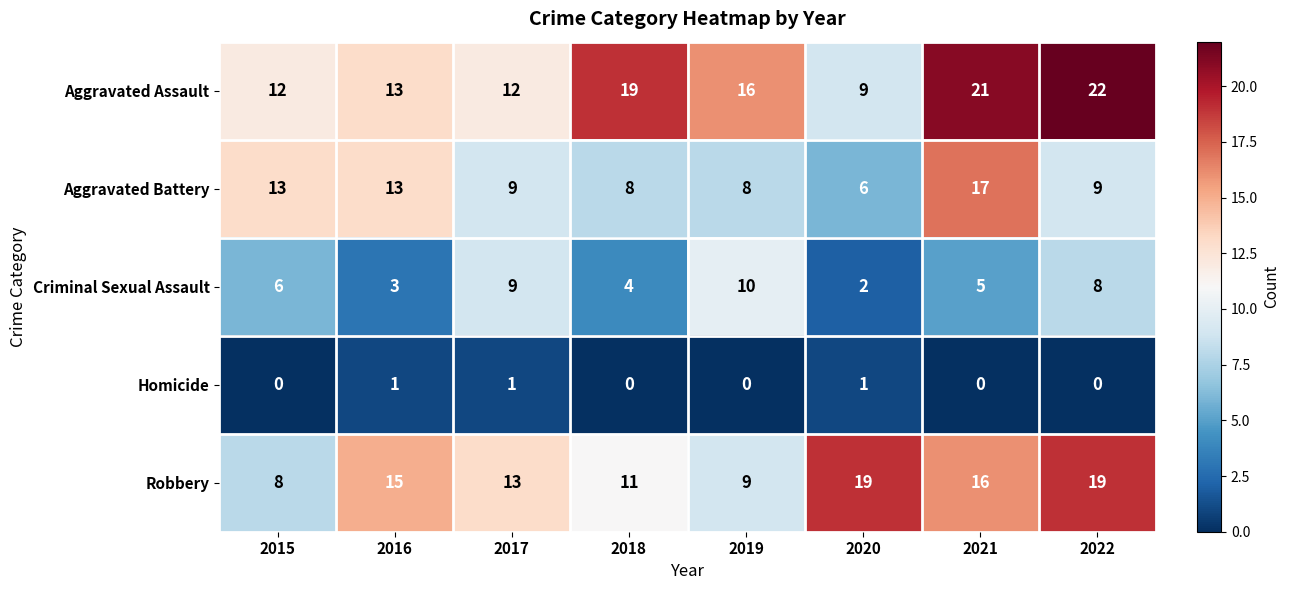

What is the maximum value shown in the chart?

22